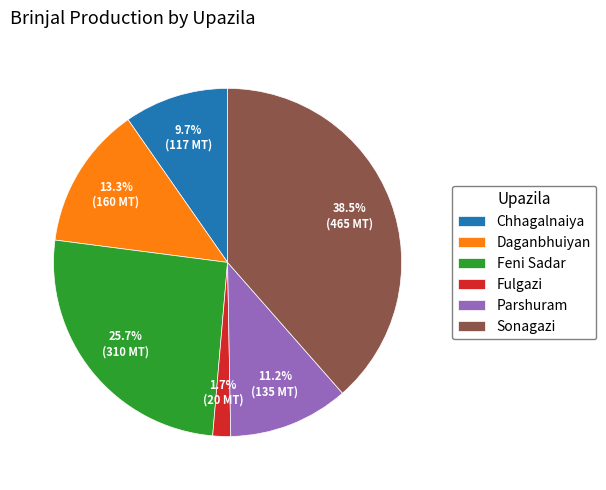

Which has a higher value, Parshuram or Chhagalnaiya?

Parshuram